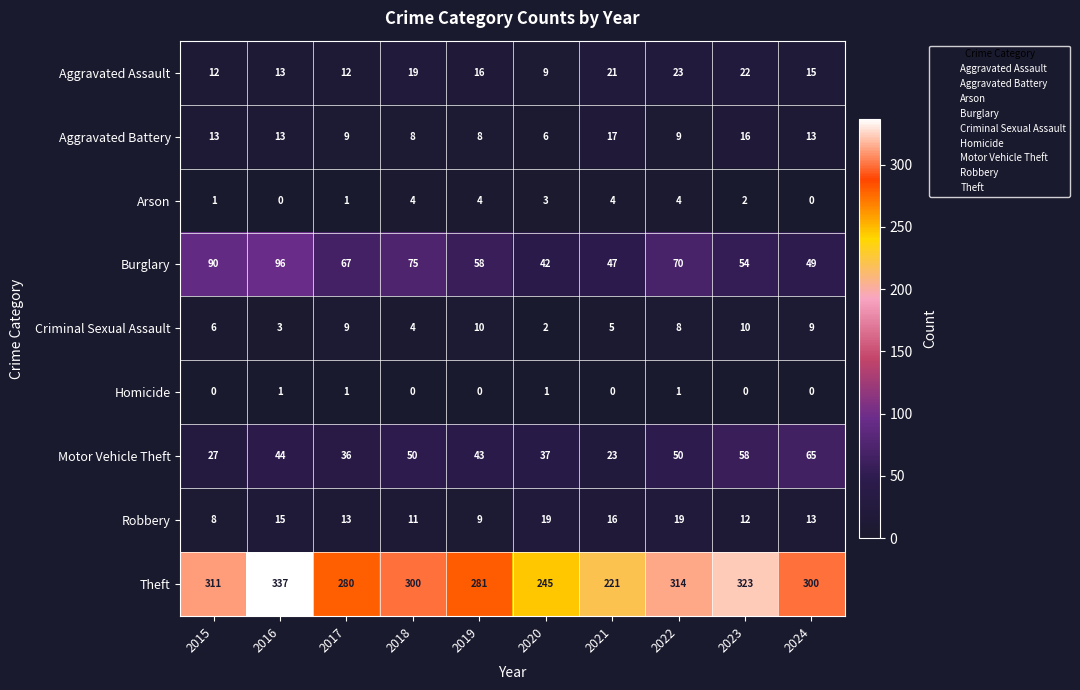

What is the sum of the Motor Vehicle Theft values at 2018 and 2017?

86